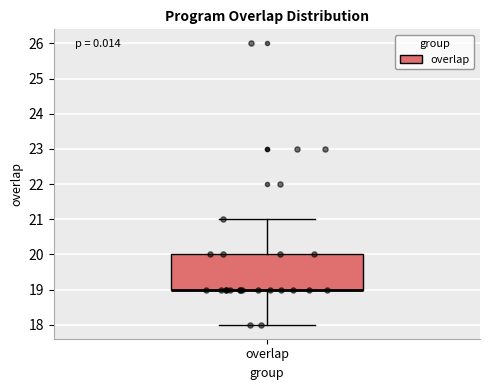

Read this box plot against the y-axis: the position of the median line, the range covered by the box, and the ends of both whiskers. The values are not printed on the chart, so give them approximately, as read against the axis.

median 19 (drawn on the box's lower edge), box 19 to 20, whiskers 18 to 21